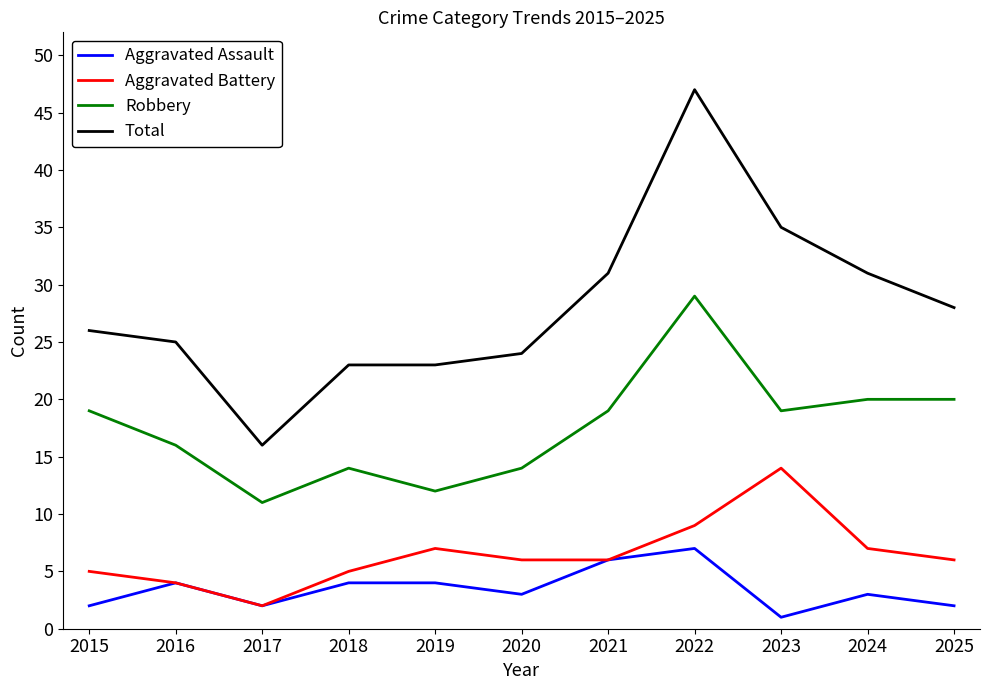

At which category does Robbery reach its first local valley?

2017